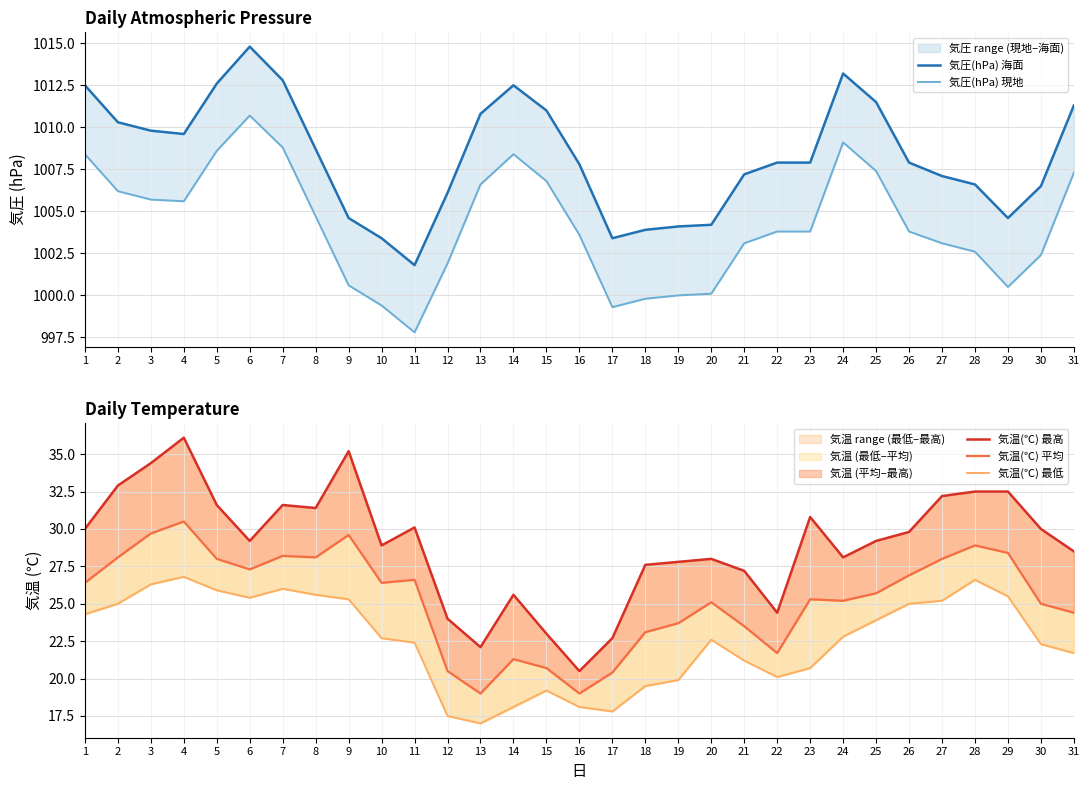

Rank the categories by 気温(℃) 最高 value from lowest to highest.

16, 13, 17, 15, 12, 22, 14, 21, 18, 19, 20, 24, 31, 10, 6, 25, 26, 1, 30, 11, 23, 8, 5, 7, 27, 28, 29, 2, 3, 9, 4